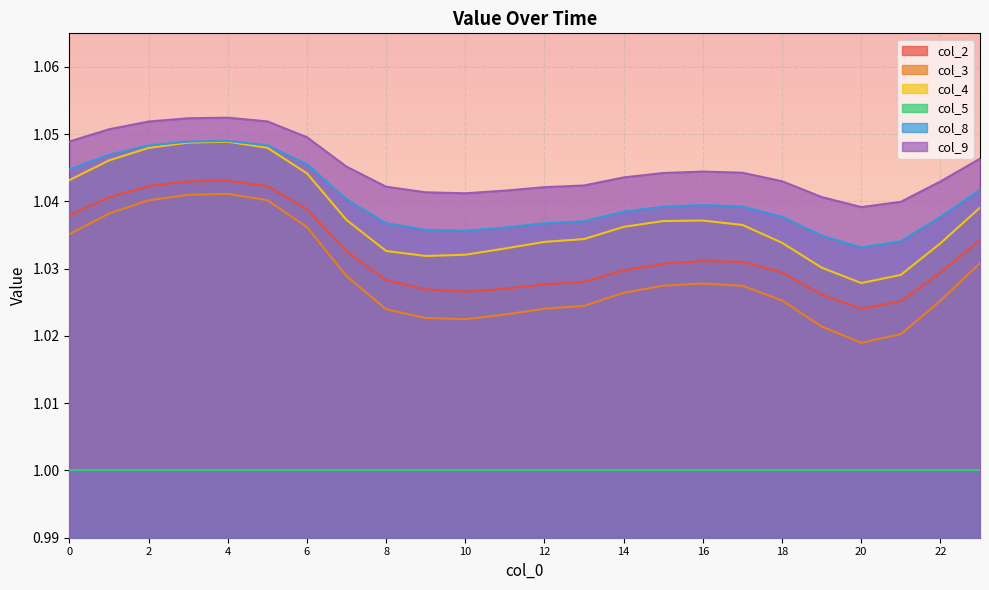

What is the average value of the col_2 series?

1.0